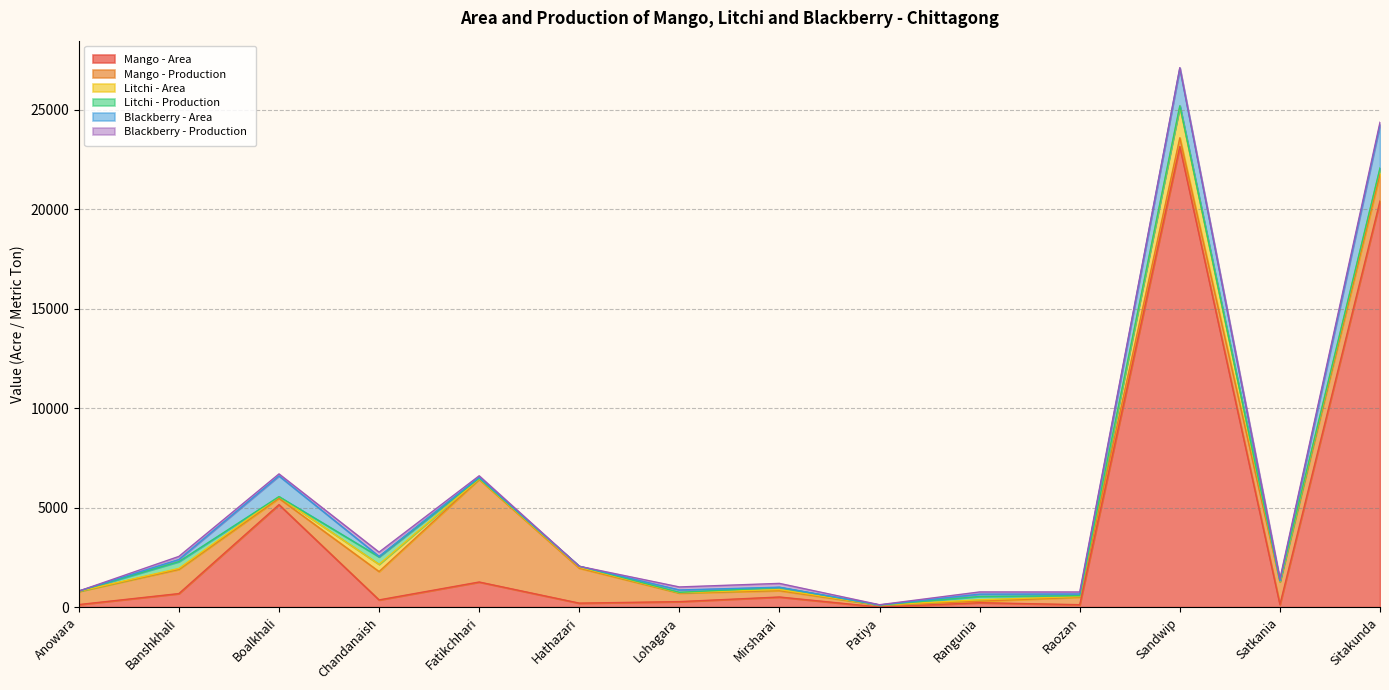

How many interior local peaks does the Litchi - Area series have?

5